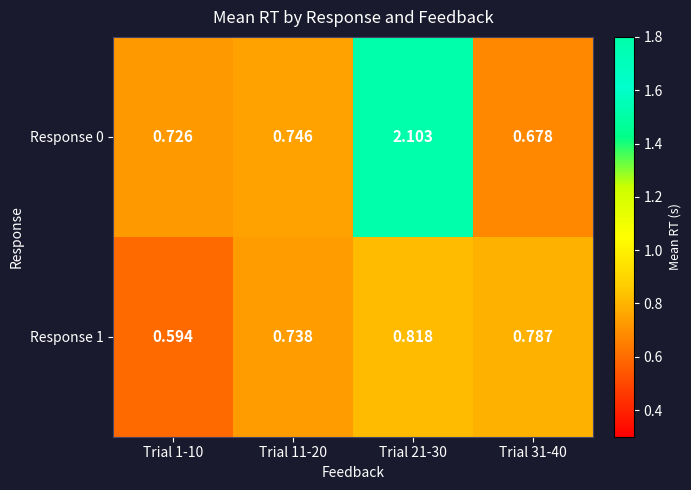

How many categories are shown in the chart?

4